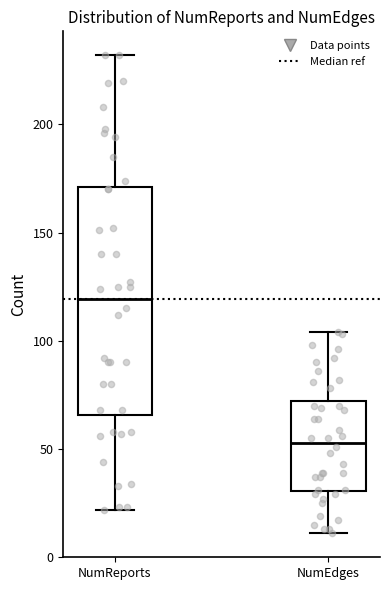

Which box's median line is the lowest?

NumEdges